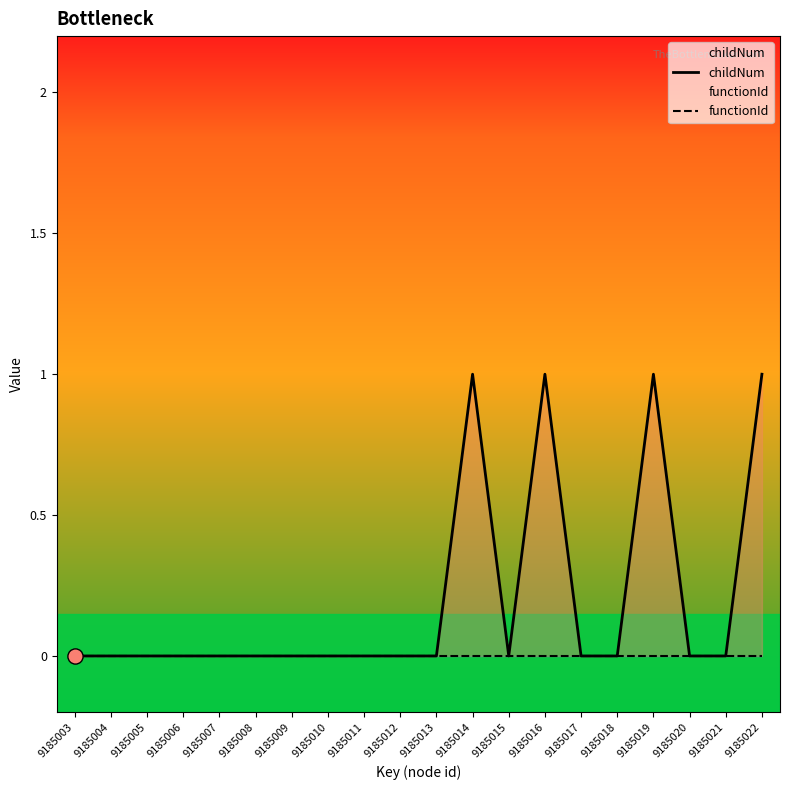

At how many categories does at least one series exceed 0?

4